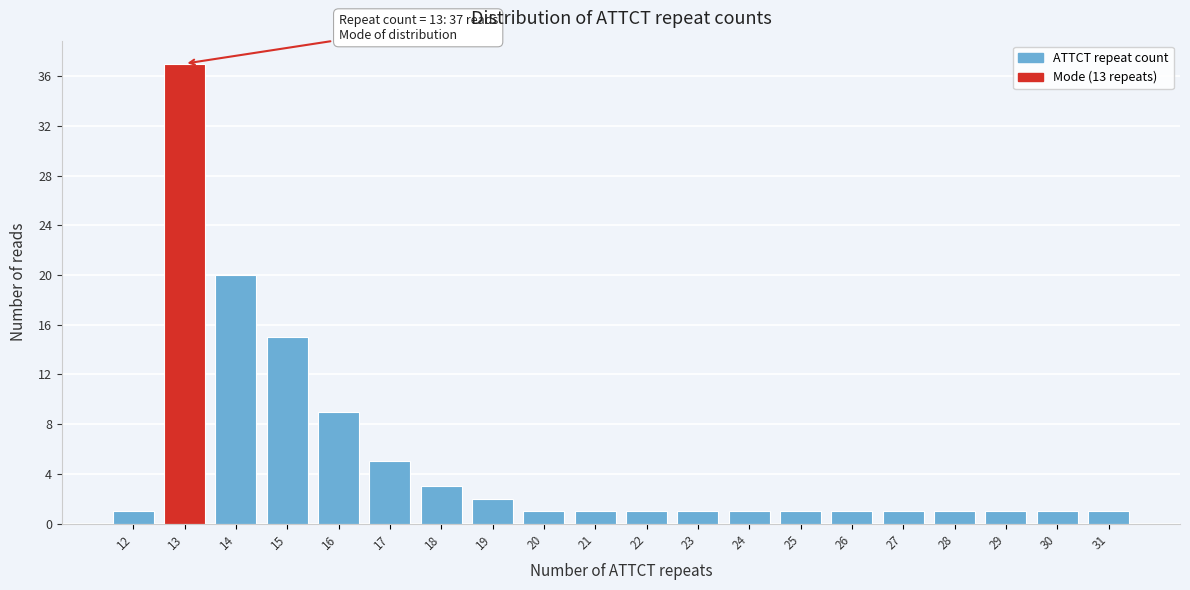

Reading left to right, list all the values displayed in this chart.

12=1	13=37	14=20	15=15	16=9	17=5	18=3	19=2	20=1	21=1	22=1	23=1	24=1	25=1	26=1	27=1	28=1	29=1	30=1	31=1